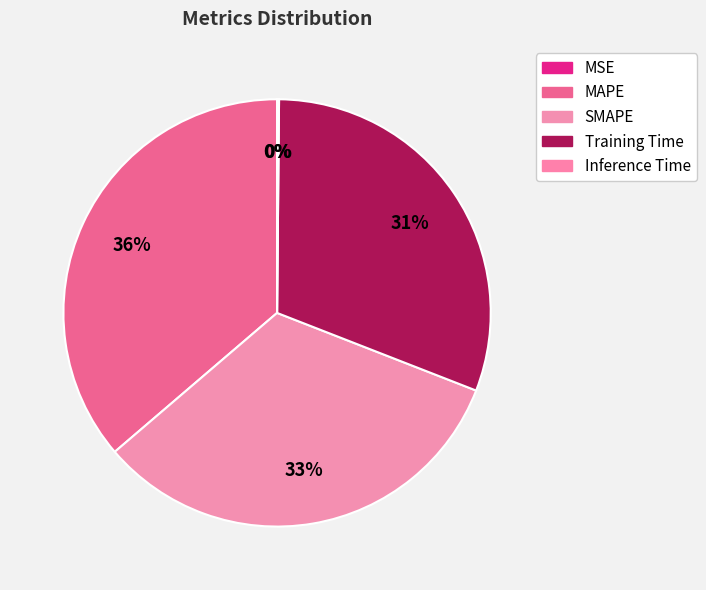

Is it true that SMAPE is 33% of the pie?

True